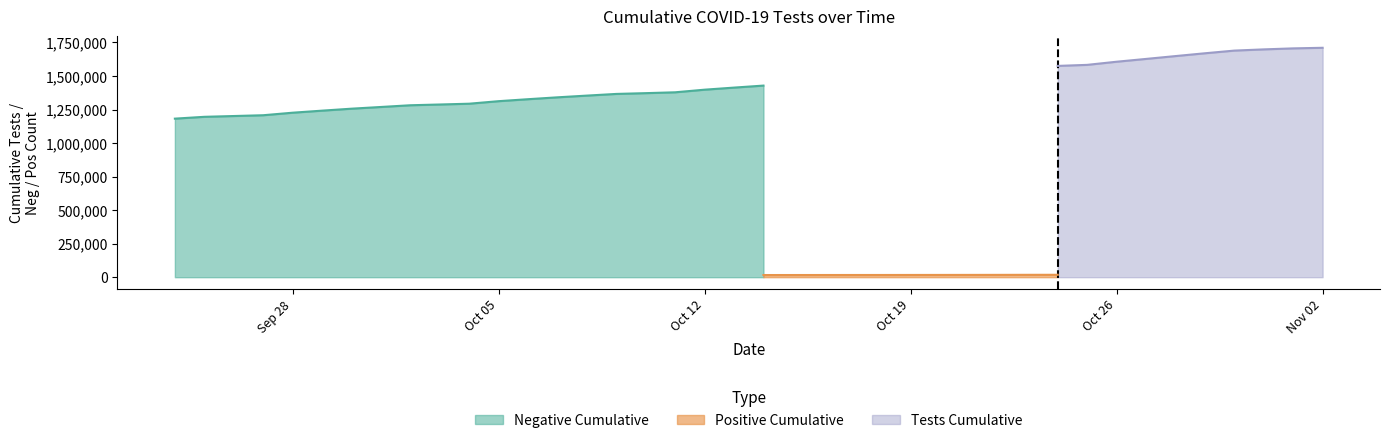

Is it true that n_pos_cumulative equals 18613 at 2020-10-26?

True